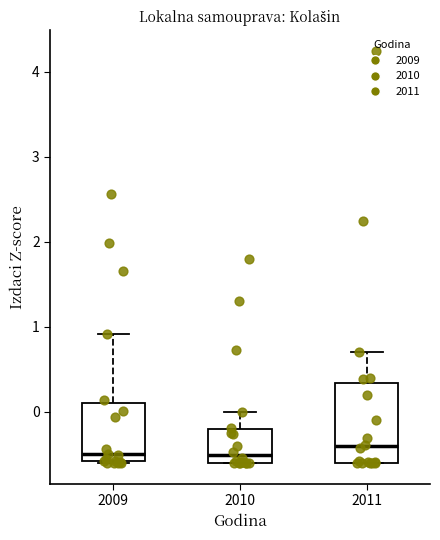

Reading left to right, transcribe this box plot: for each box, give where its median line is, the range the box spans, and where its two whiskers end, as read against the y-axis. The values are not printed on the chart, so give them approximately, as read against the axis.

2009: median -0.5, box -0.6 to 0.1, whiskers -0.6 to 0.9
2010: median -0.5, box -0.6 to -0.2, whiskers -0.6 to 0.0
2011: median -0.4, box -0.6 to 0.3, whiskers -0.6 to 0.7